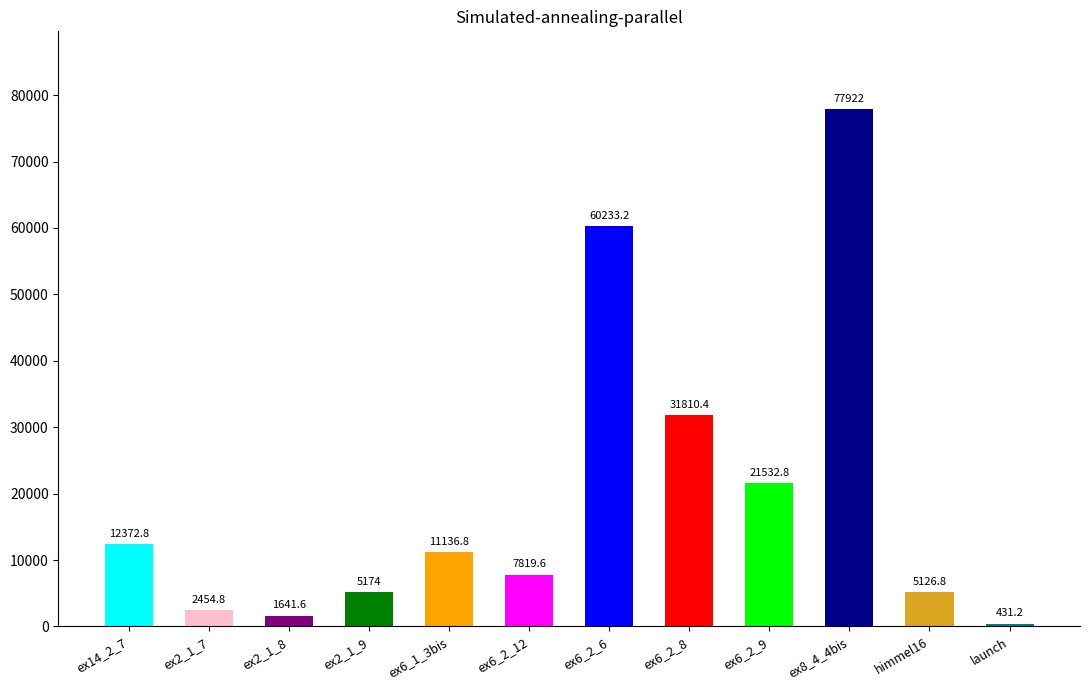

Count the number of categories in the chart.

12